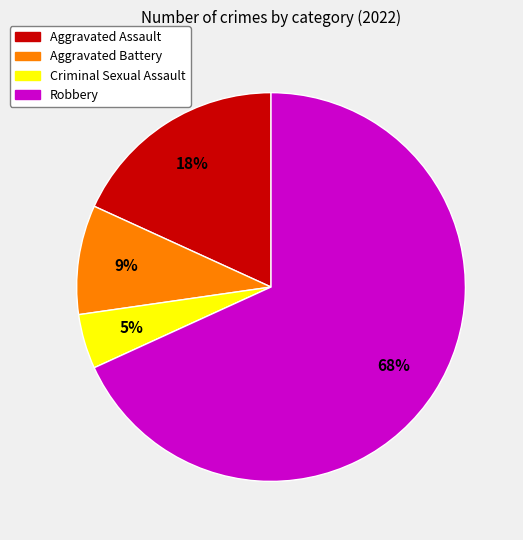

Is the sum of Criminal Sexual Assault and Aggravated Battery greater than half?

No